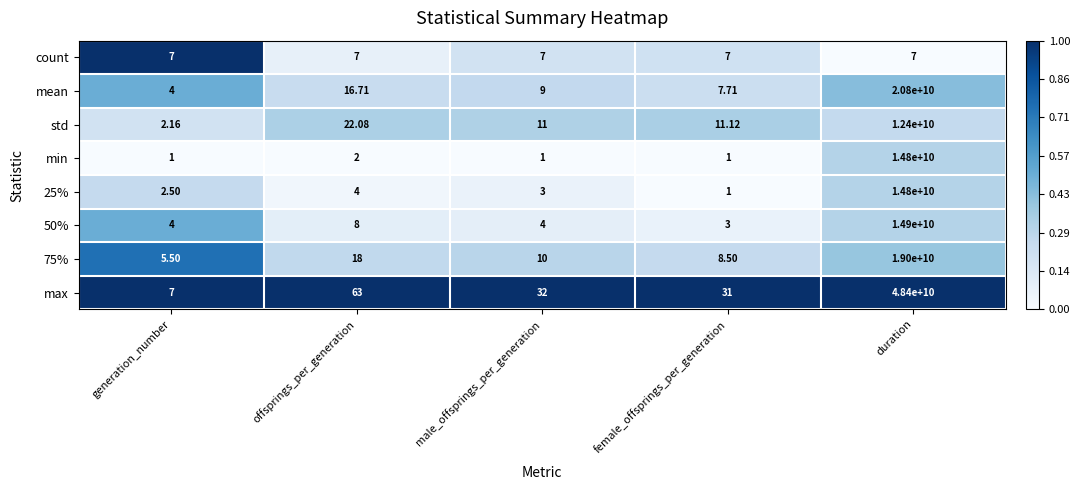

Which category has the lowest value in the 50% series?

female_offsprings_per_generation